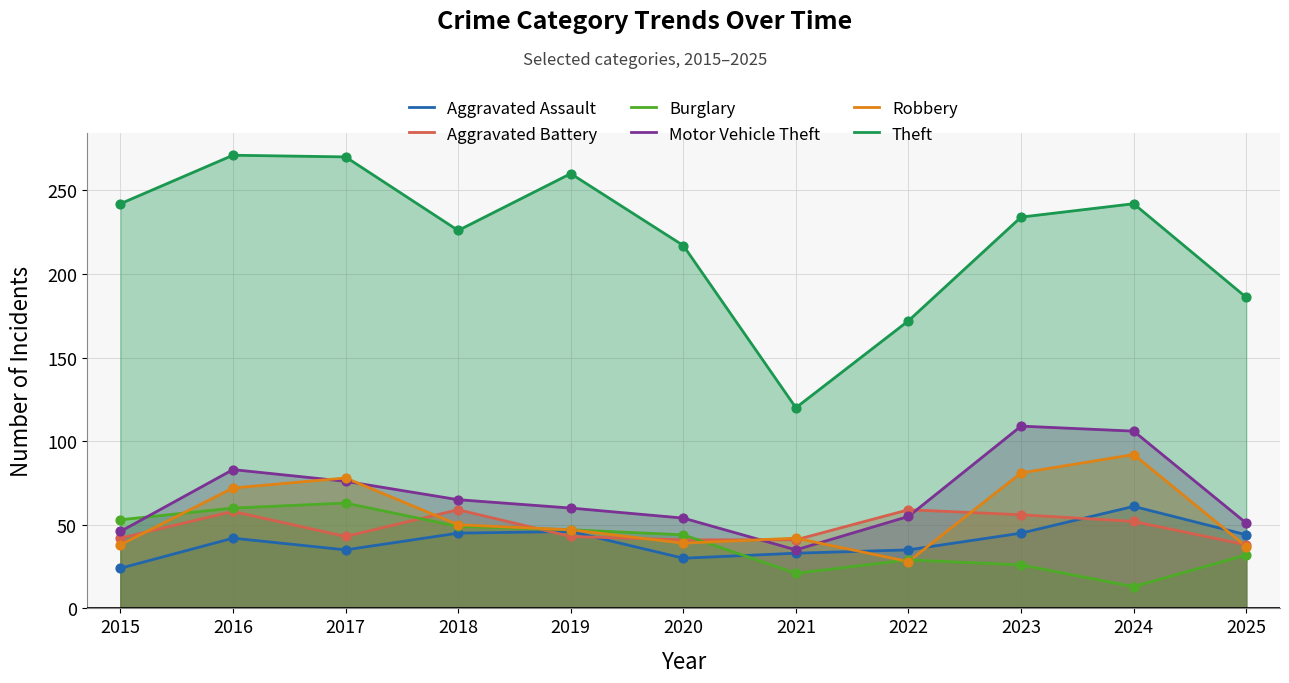

Which series reaches the maximum Y coordinate?

Theft